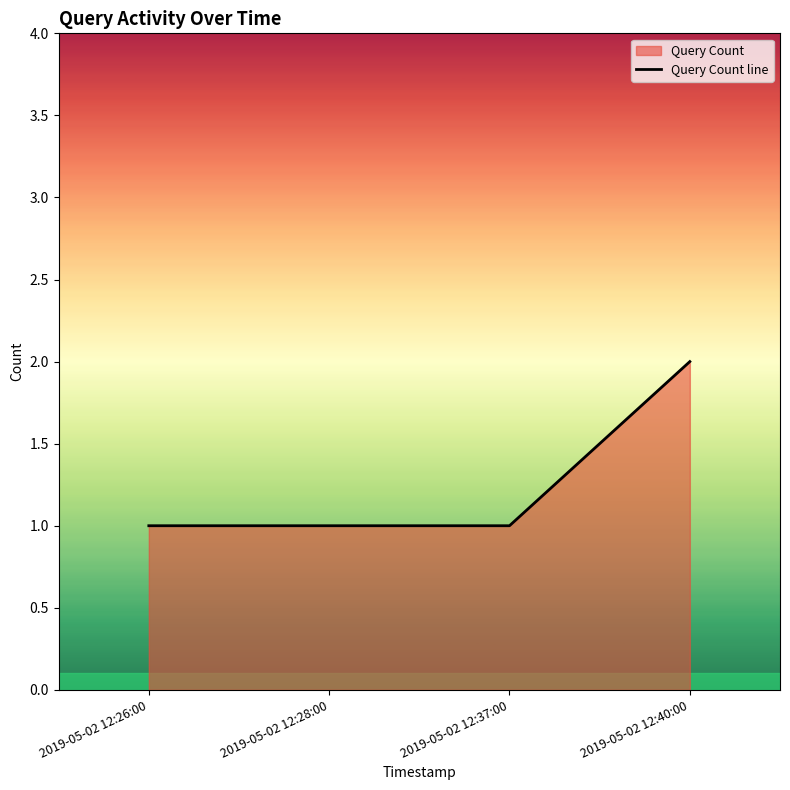

What is the difference between the values at 2019-05-02 12:28:00 and 2019-05-02 12:40:00?

1